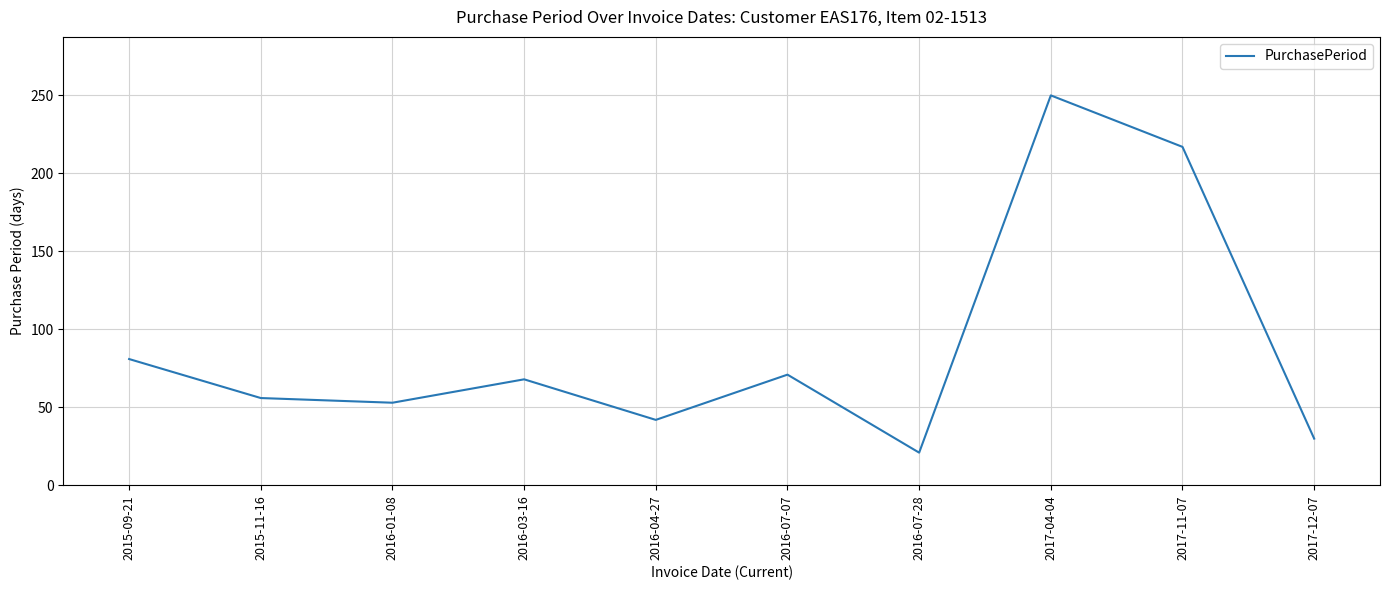

What is the sum of the values at 2016-03-16 and 2017-11-07?

285